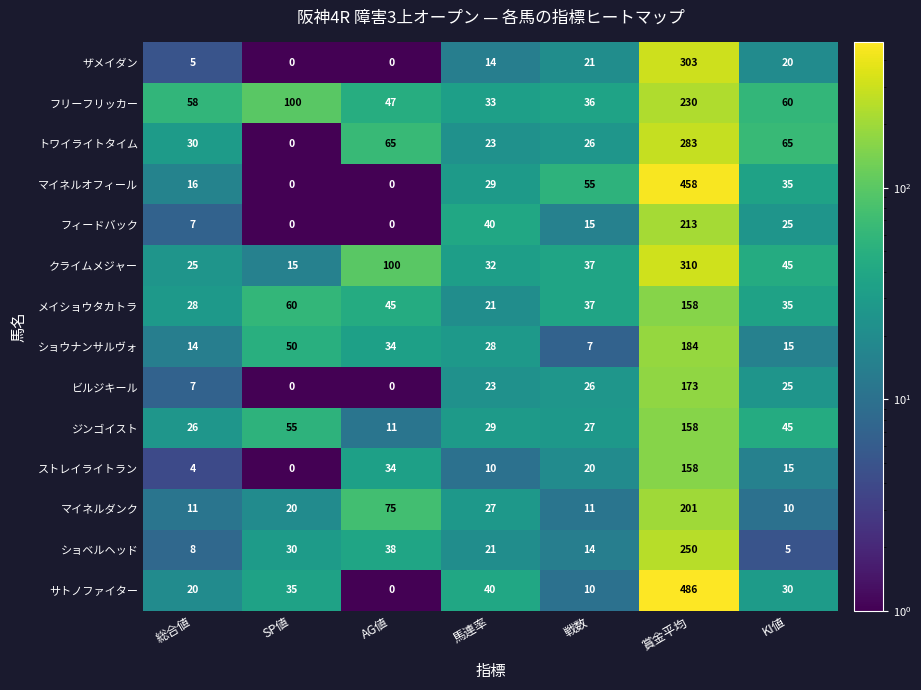

At which label is ストレイライトラン closest to 79?

AG値